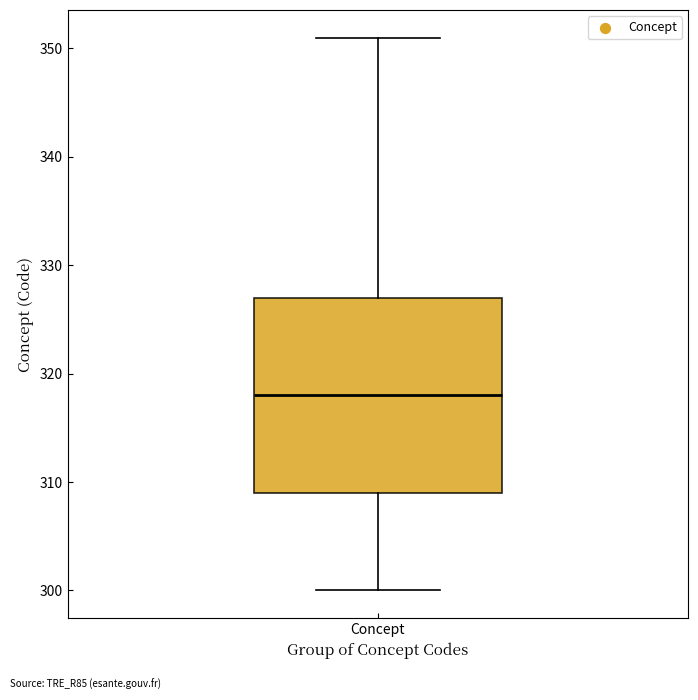

Where does the upper whisker of the box for Concept end on the y-axis? The values are not printed on the chart, so give them approximately, as read against the axis.

351